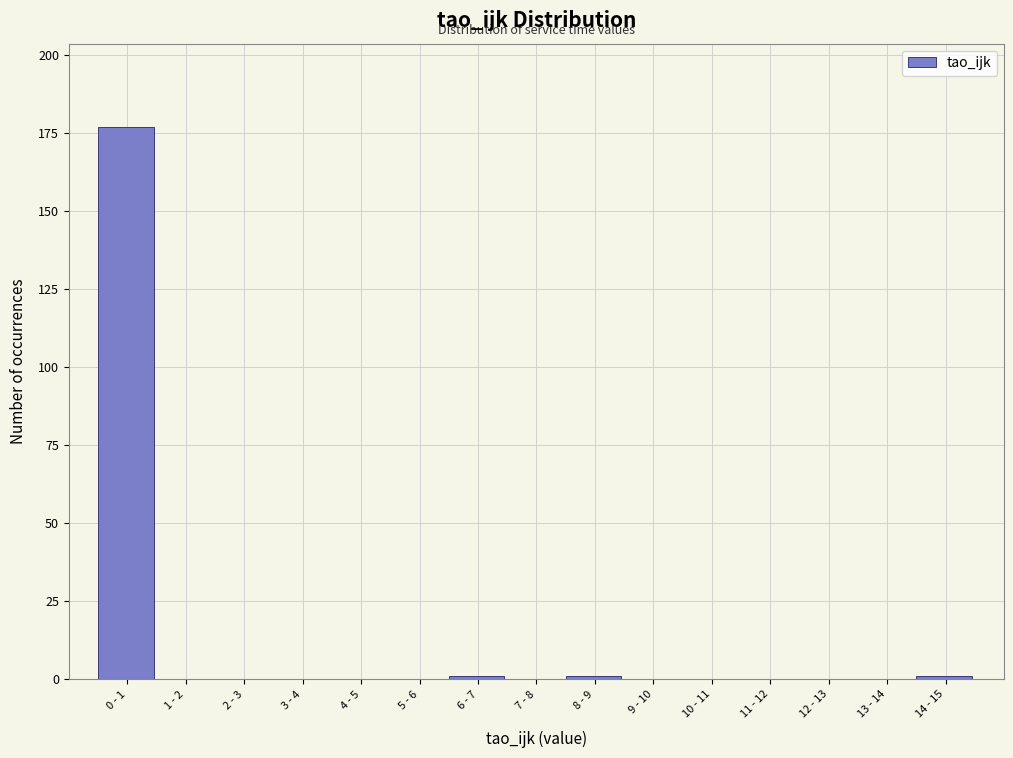

Reading left to right, transcribe all the data shown in this chart.

0 - 1=177	1 - 2=0	2 - 3=0	3 - 4=0	4 - 5=0	5 - 6=0	6 - 7=1	7 - 8=0	8 - 9=1	9 - 10=0	10 - 11=0	11 - 12=0	12 - 13=0	13 - 14=0	14 - 15=1